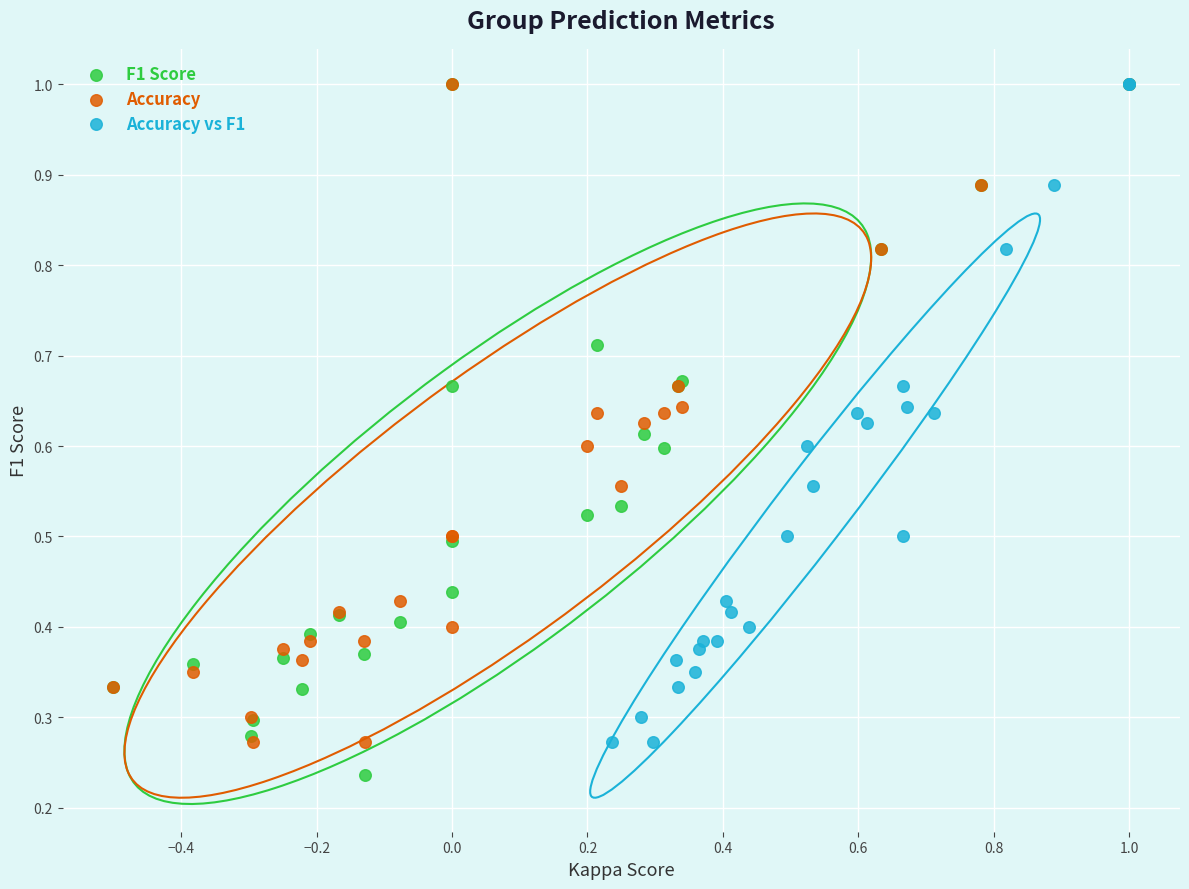

Which series reaches the minimum Y coordinate?

F1 Score